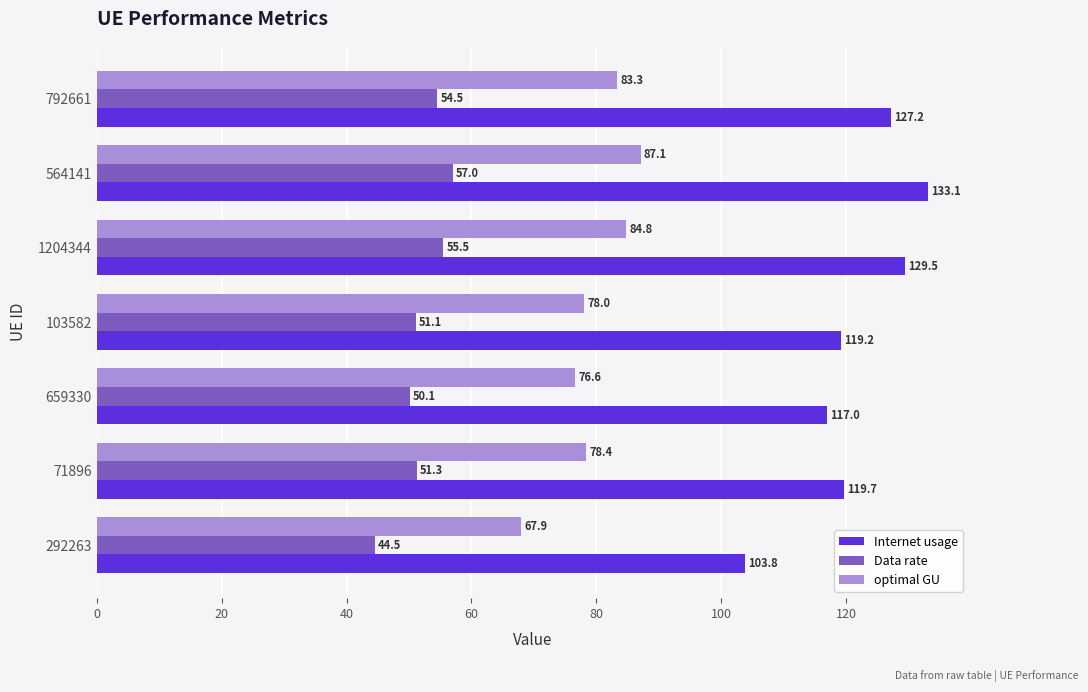

What is the spread (max minus min) of values at 71896?

68.4